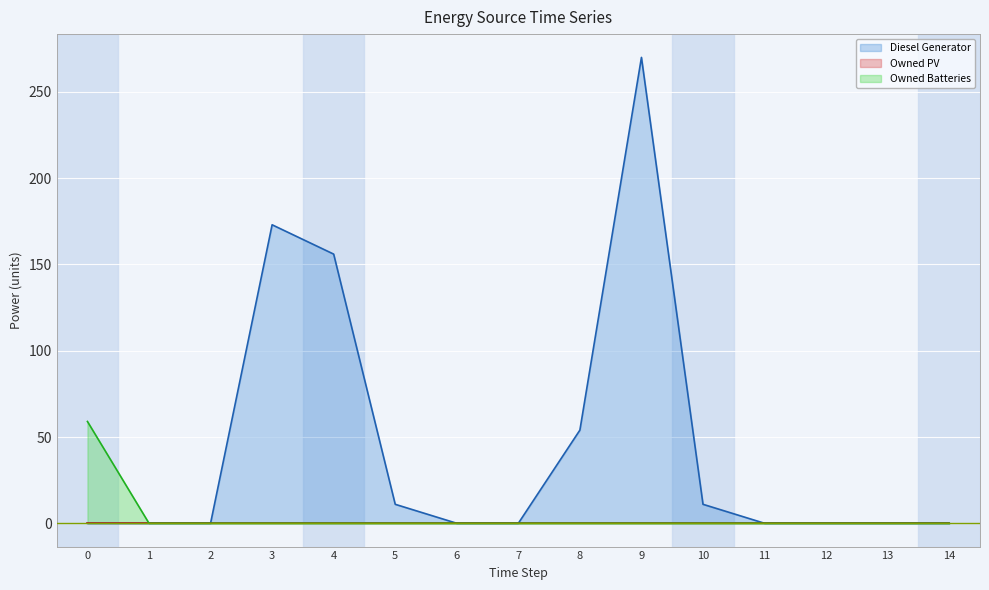

True or false: Owned Batteries and Diesel Generator cross at least once.

False